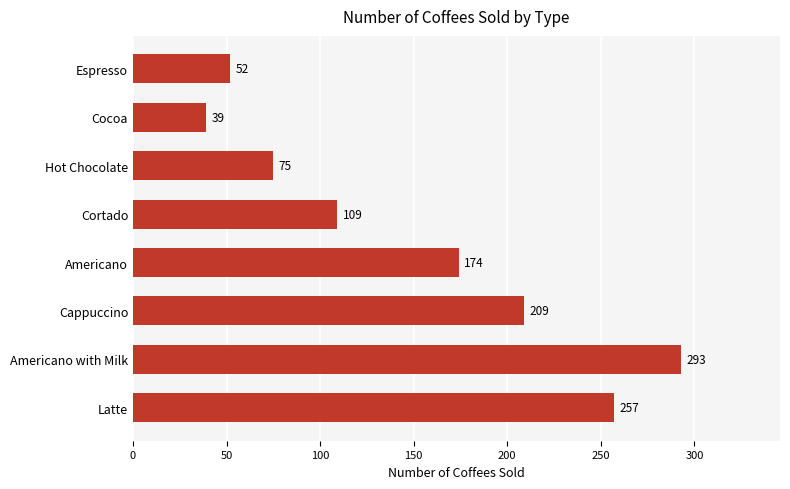

List the labels in order of value, largest first.

Americano with Milk, Latte, Cappuccino, Americano, Cortado, Hot Chocolate, Espresso, Cocoa